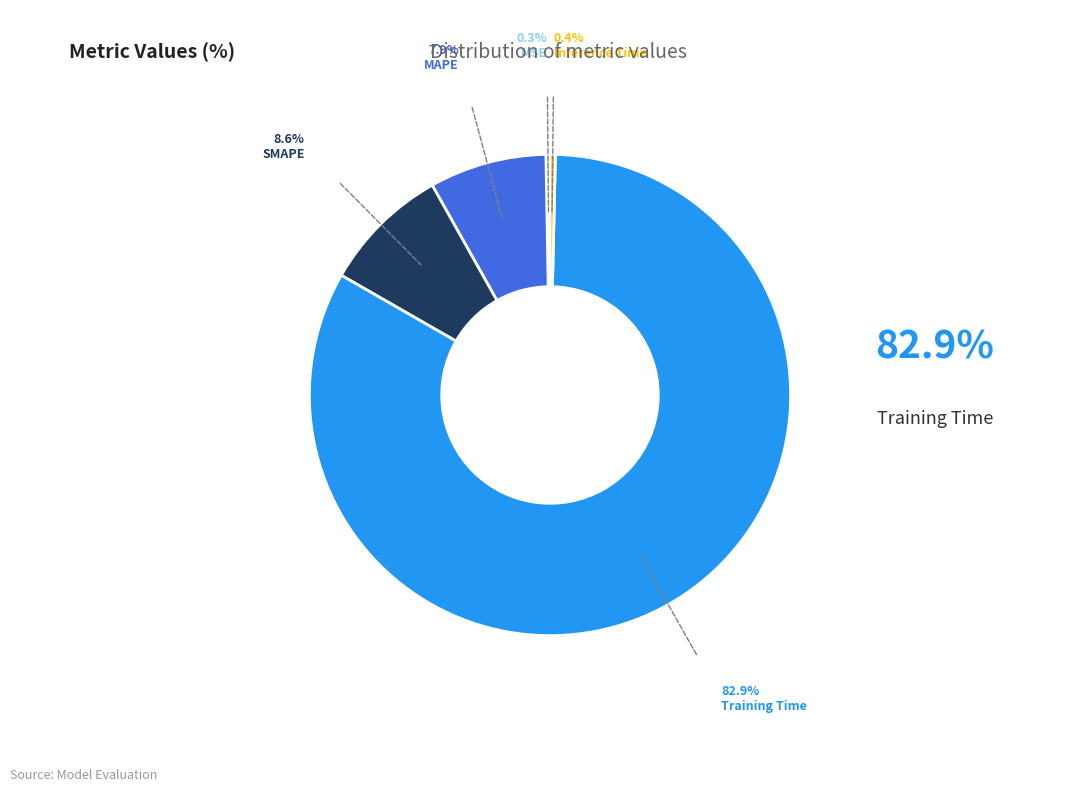

Does any single category account for the majority?

Yes